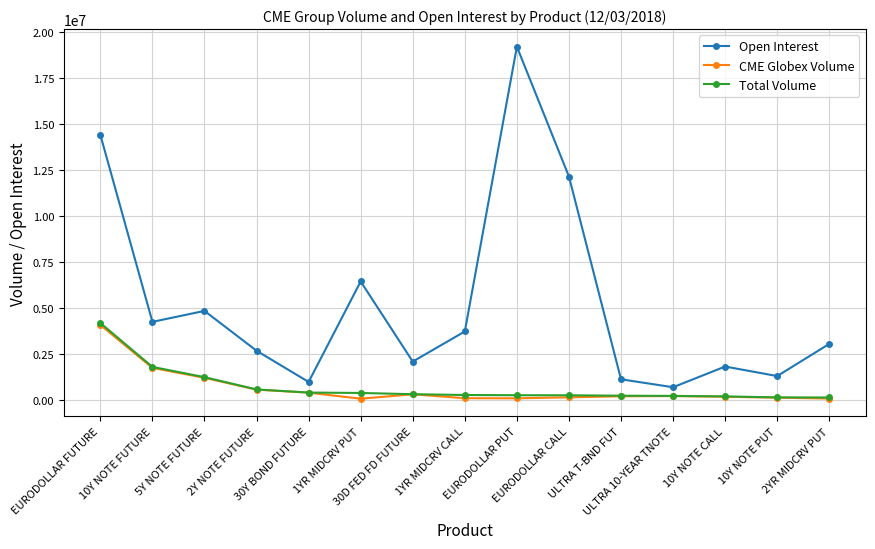

At which category does Open Interest reach its first local valley?

10Y NOTE FUTURE